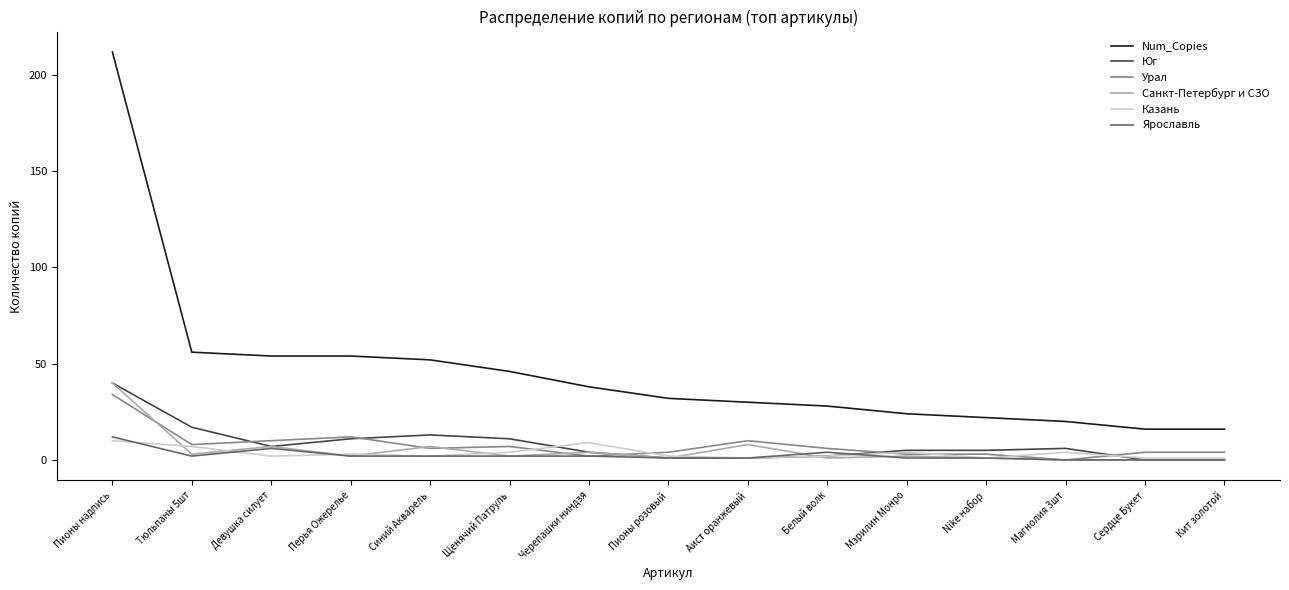

What is the difference between the second highest and minimum values in the Казань series?

8